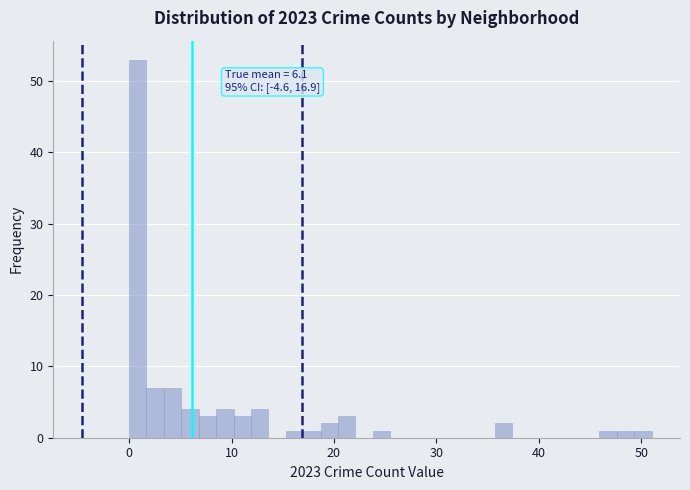

Around what value on the x-axis is the tallest bar? Give the approximate position of its centre, as read against the axis.

1